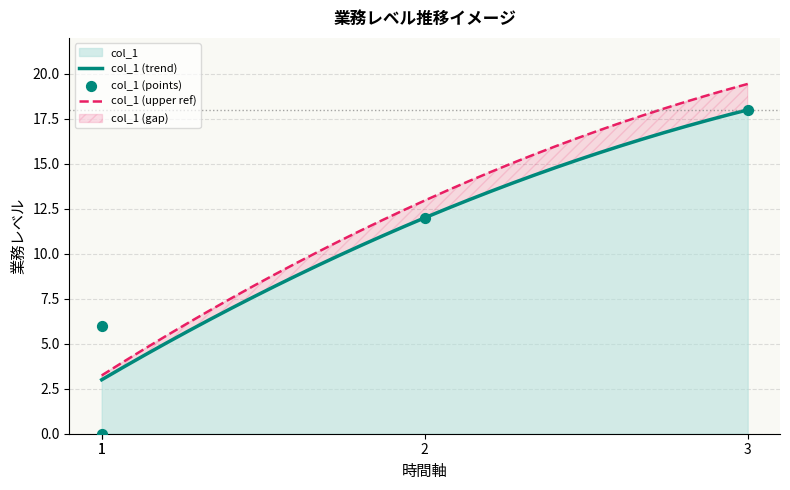

What is the change in value from 1 to 2?

+12